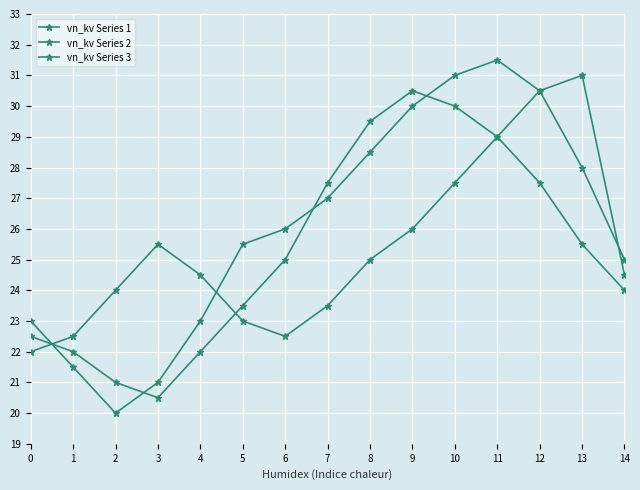

How many categories are shown in the chart?

15